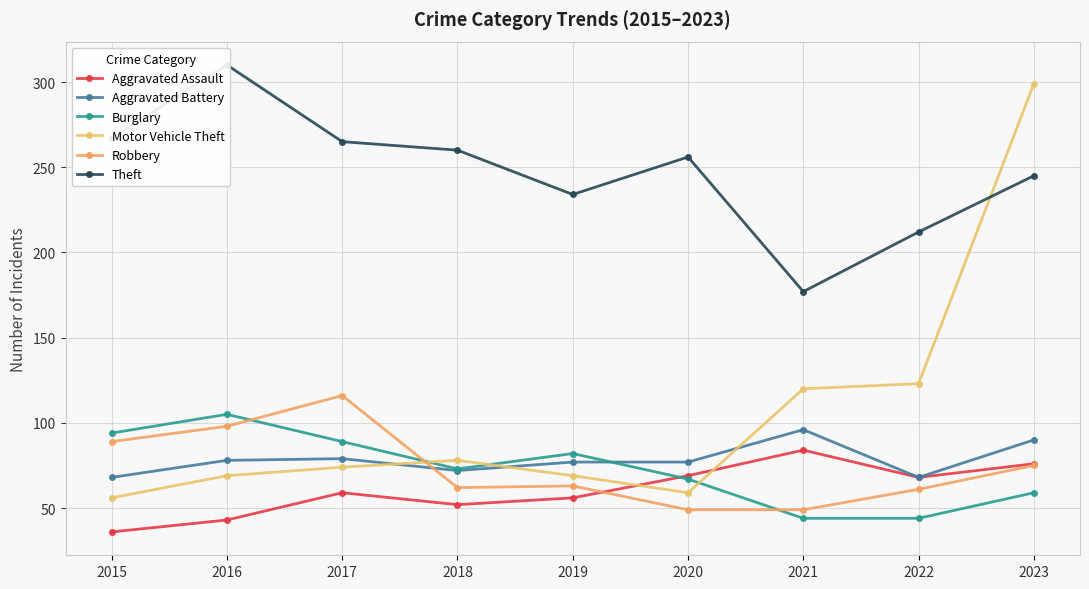

At which label is Robbery closest to 82?

2015